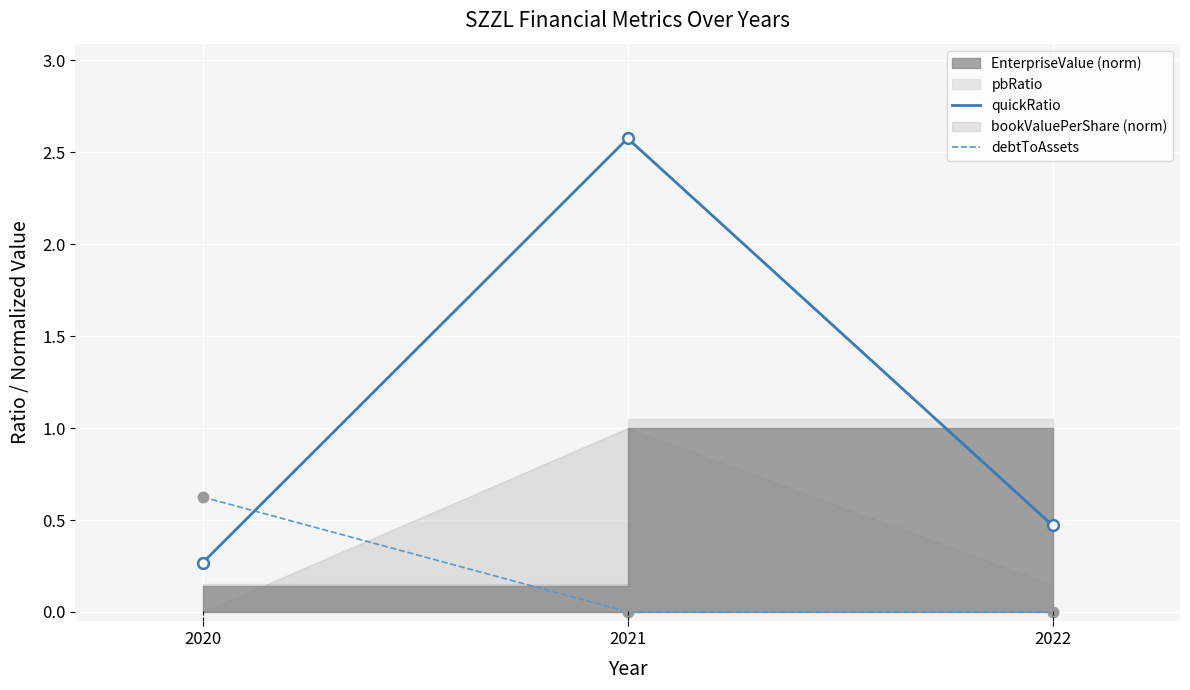

The quickRatio series shows 0.8 at 2022. True or false?

False